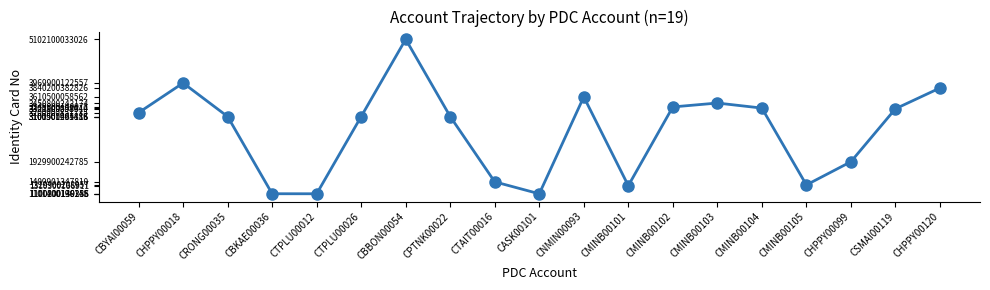

How many interior local peaks (higher than both neighbors) does the data have?

4